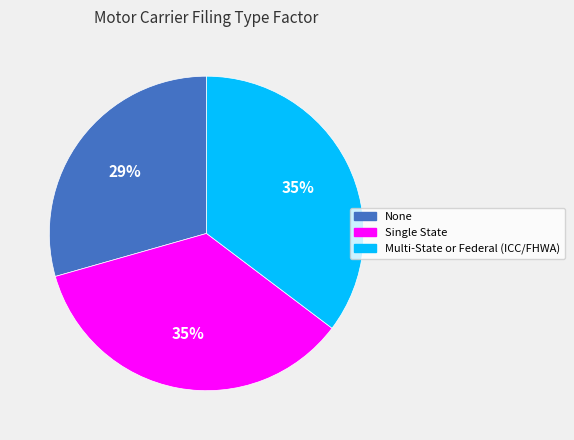

What is the ratio of the value at Multi-State or Federal (ICC/FHWA) to the value at Single State?

1.0